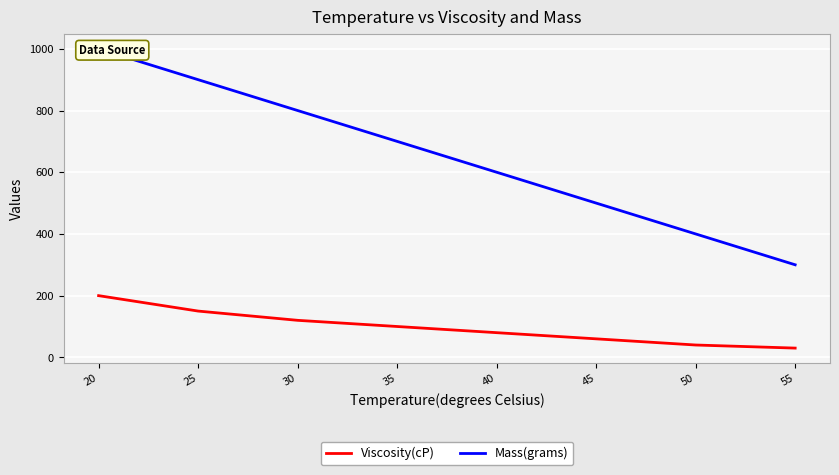

Is the value of Viscosity(cP) at 40 greater than the value of Mass(grams) at 45?

No